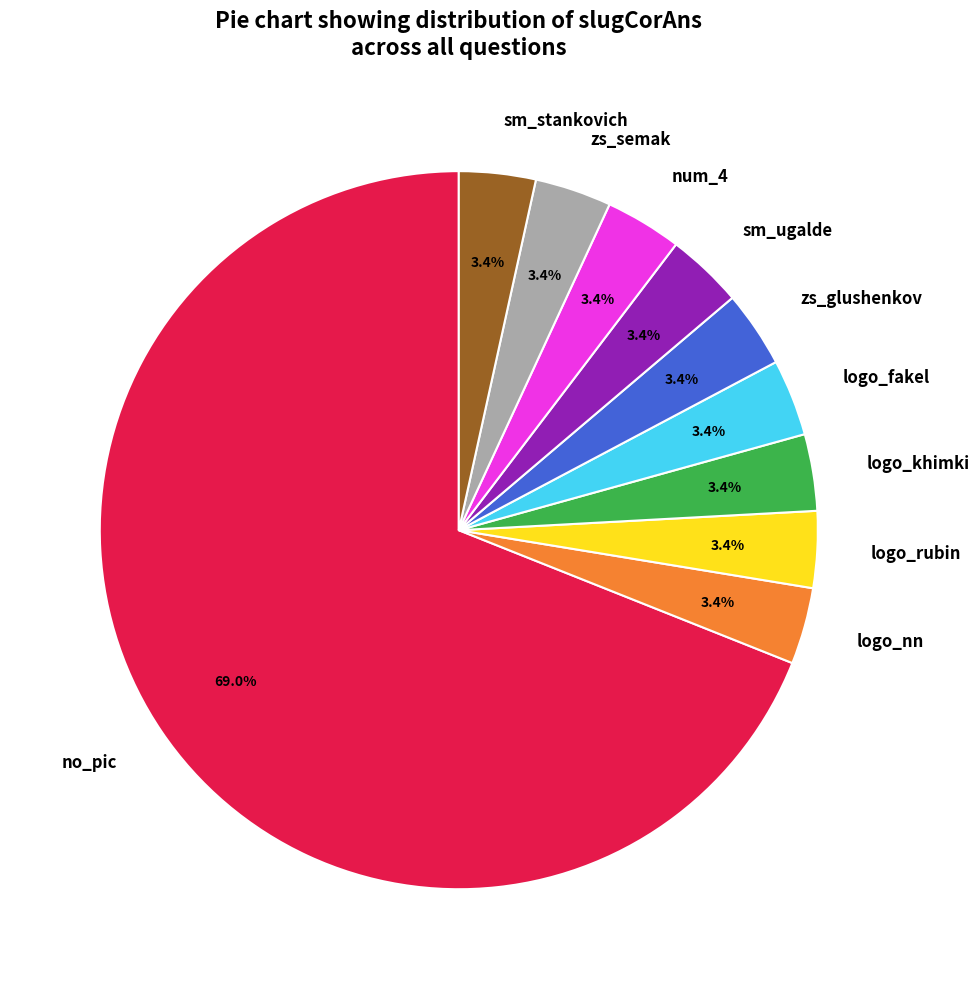

Is the sum of logo_khimki and logo_fakel greater than half?

No